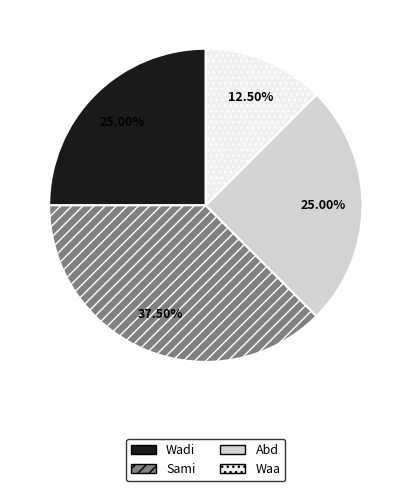

Between Sami and Waa, which is larger?

Sami